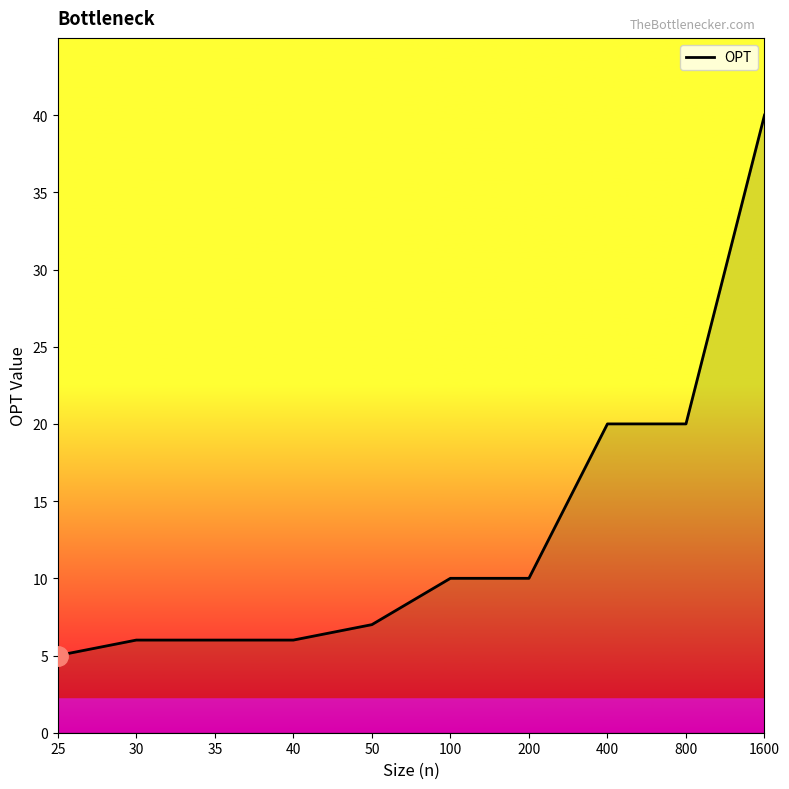

Count the number of data series in this chart.

1